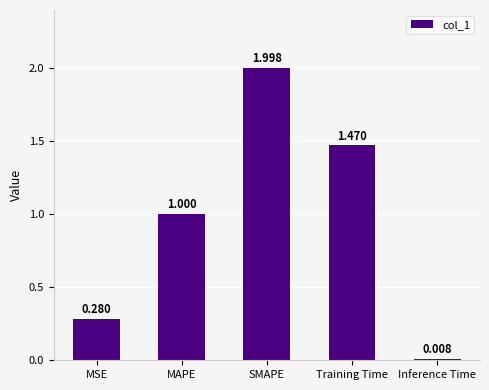

At which category does the chart reach its minimum across all series?

Inference Time